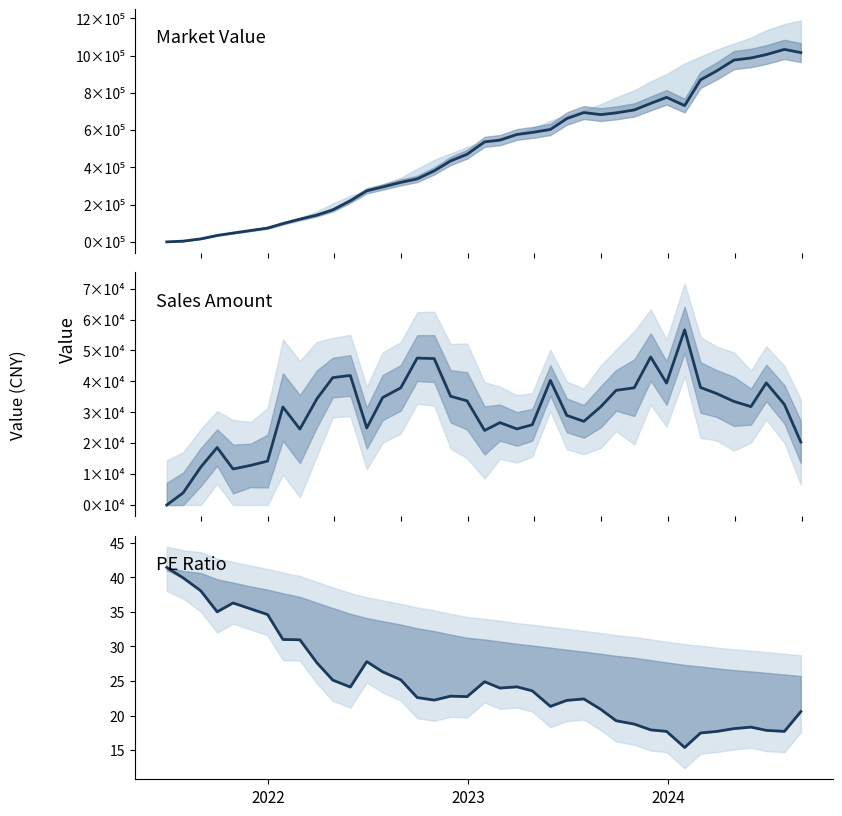

The sales amount series shows 16678.3 at 5. True or false?

False